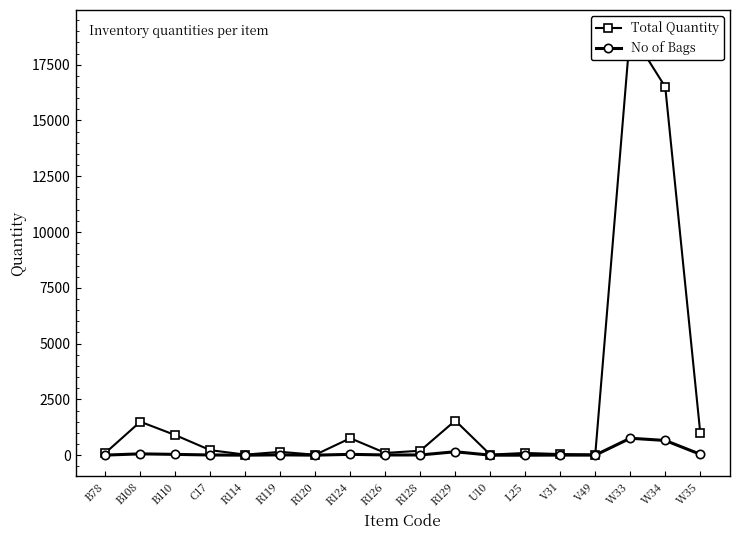

What is the value of the Total Quantity point at the 7th from the left?

19.7